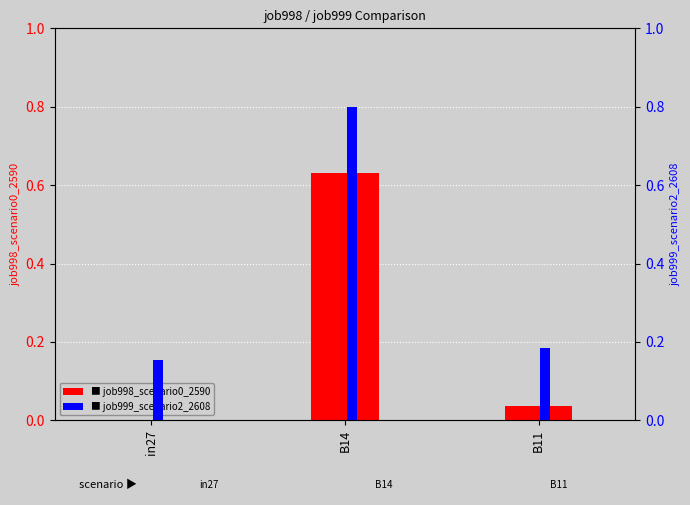

The job999_scenario2_2608 series shows 0.2 at in27. True or false?

True